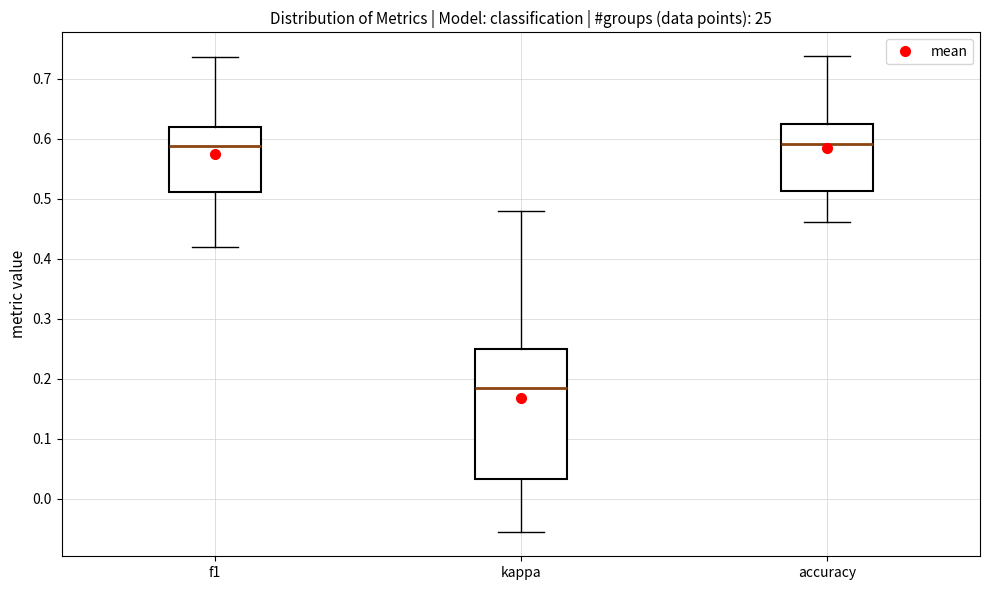

Where does the lower whisker of the box for f1 end on the y-axis? The values are not printed on the chart, so give them approximately, as read against the axis.

0.42